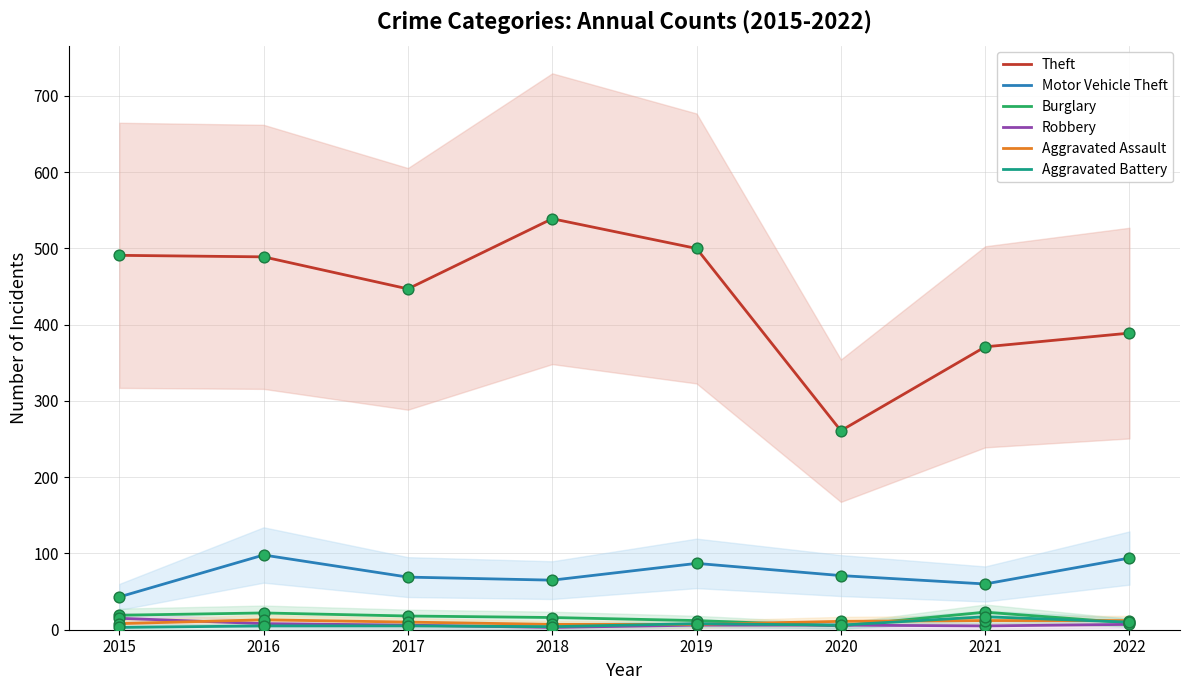

Which series reaches the minimum Y coordinate?

Robbery